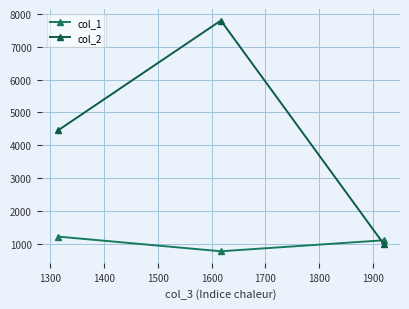

What is the difference between the maximum and minimum values in the col_2 series?

6777.9